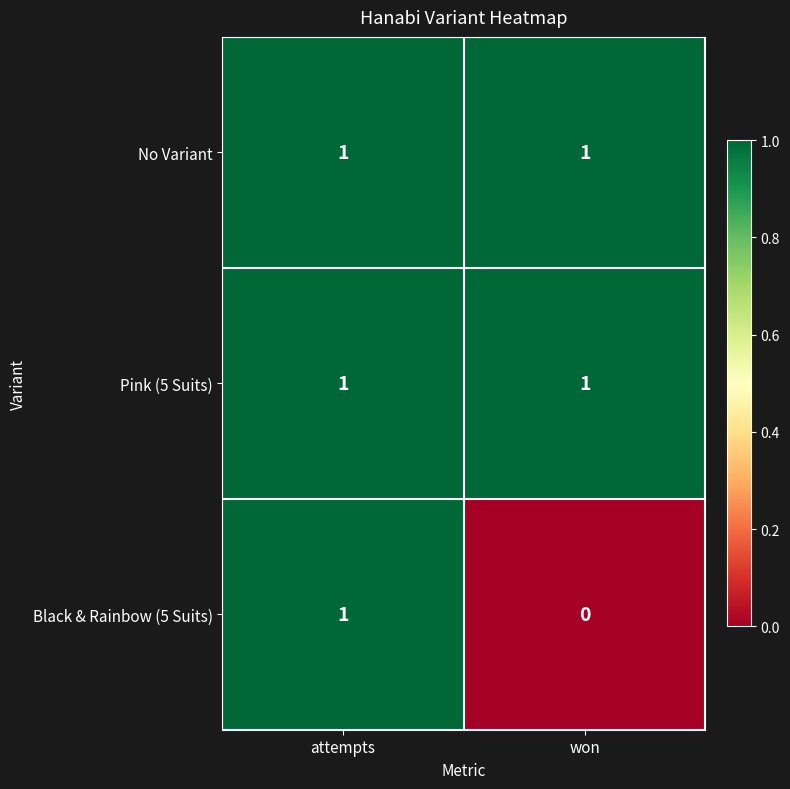

What is the total value across all series at won?

2